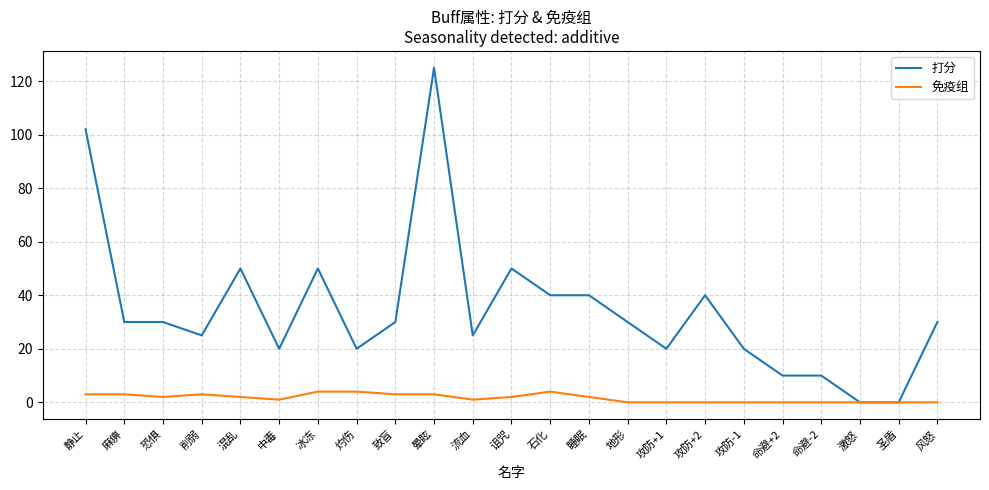

At 流血, list the series in order from smallest to largest.

免疫组, 打分